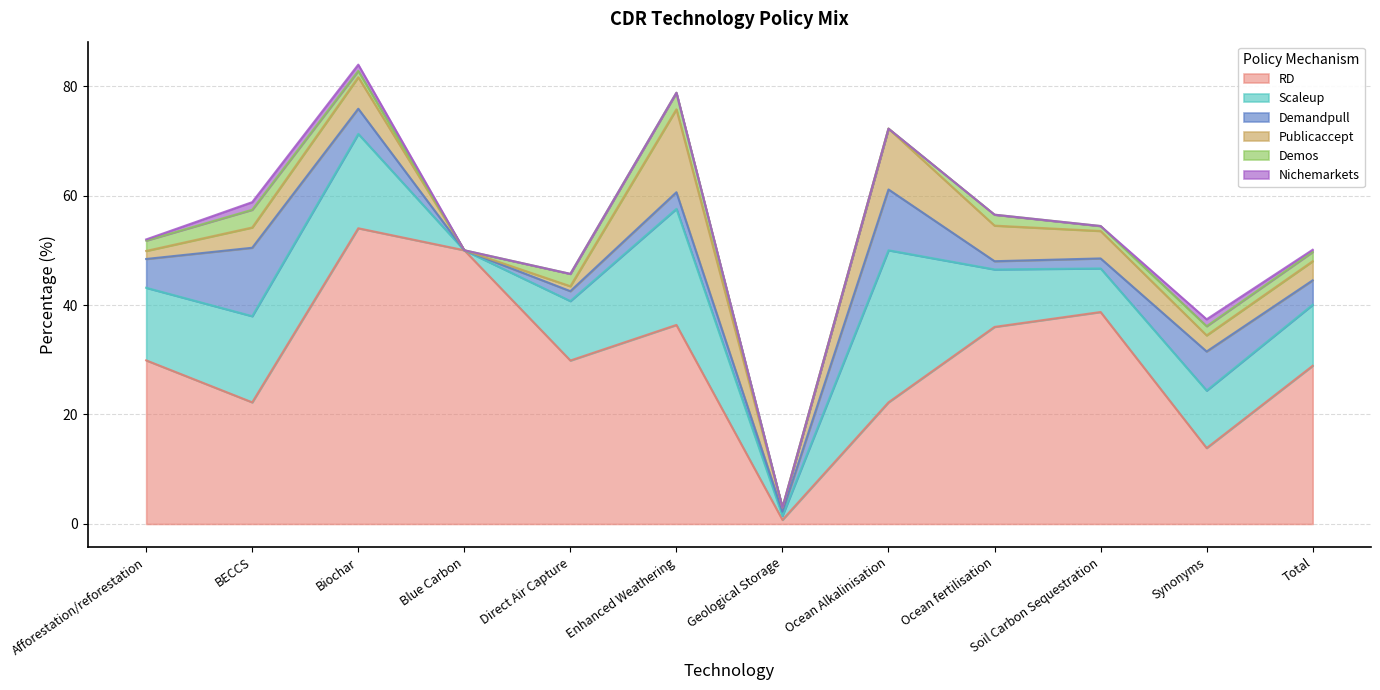

At which label does Publicaccept reach its minimum?

Blue Carbon